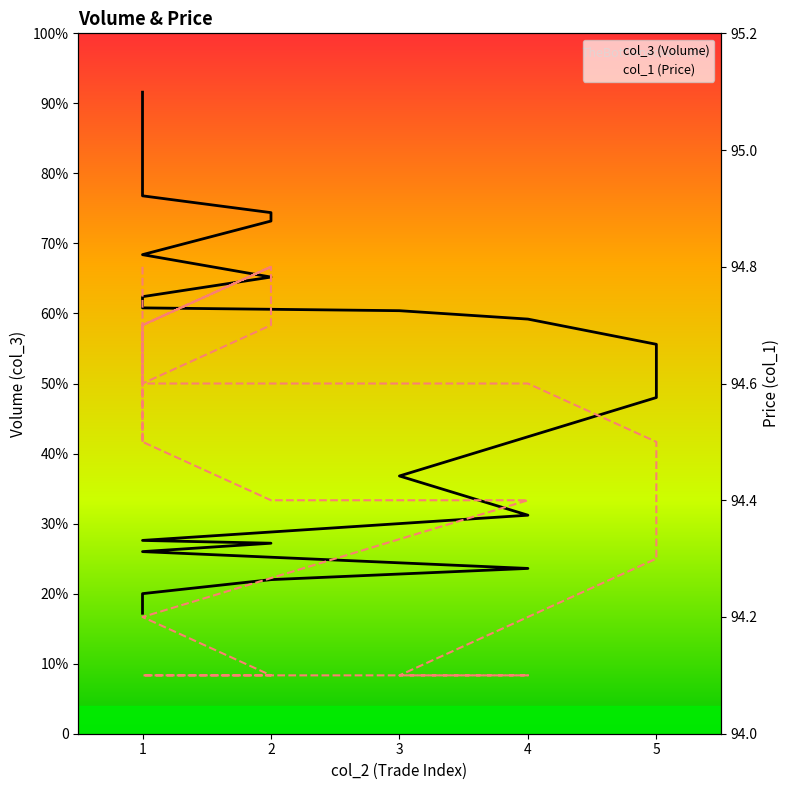

How many categories are shown in the chart?

40